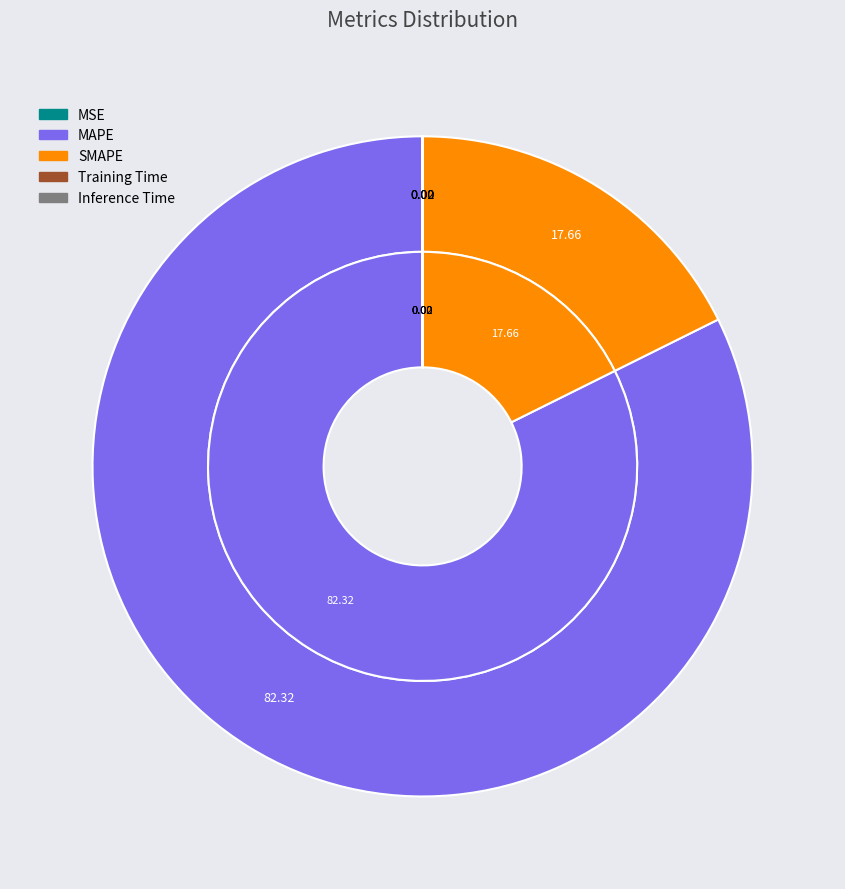

True or false: Training Time accounts for 1% of the total.

False